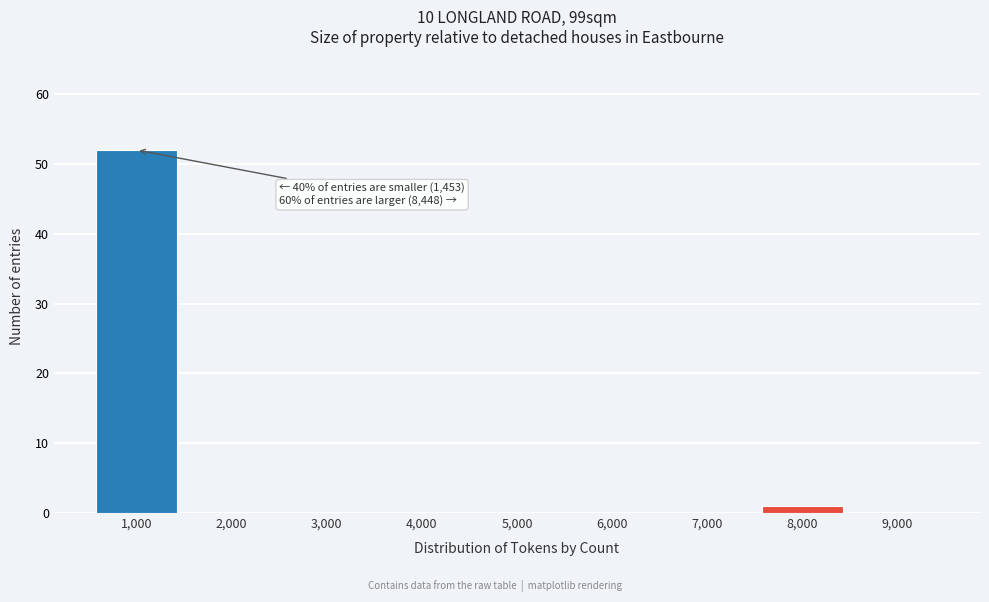

Reading right to left, list all the values displayed in this chart.

9,000=0	8,000=1	7,000=0	6,000=0	5,000=0	4,000=0	3,000=0	2,000=0	1,000=52